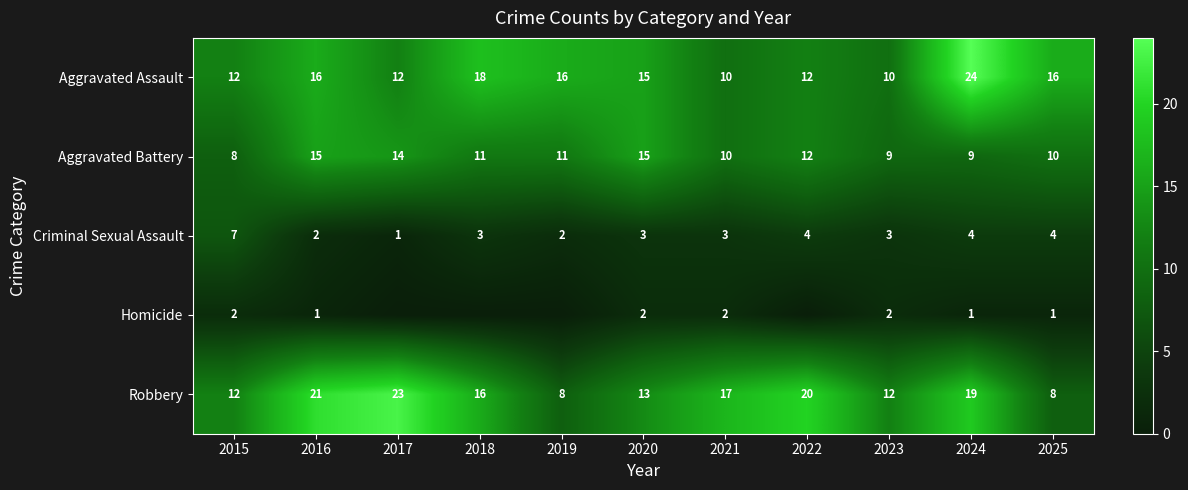

Is it true that Homicide equals 1 at 2025?

False